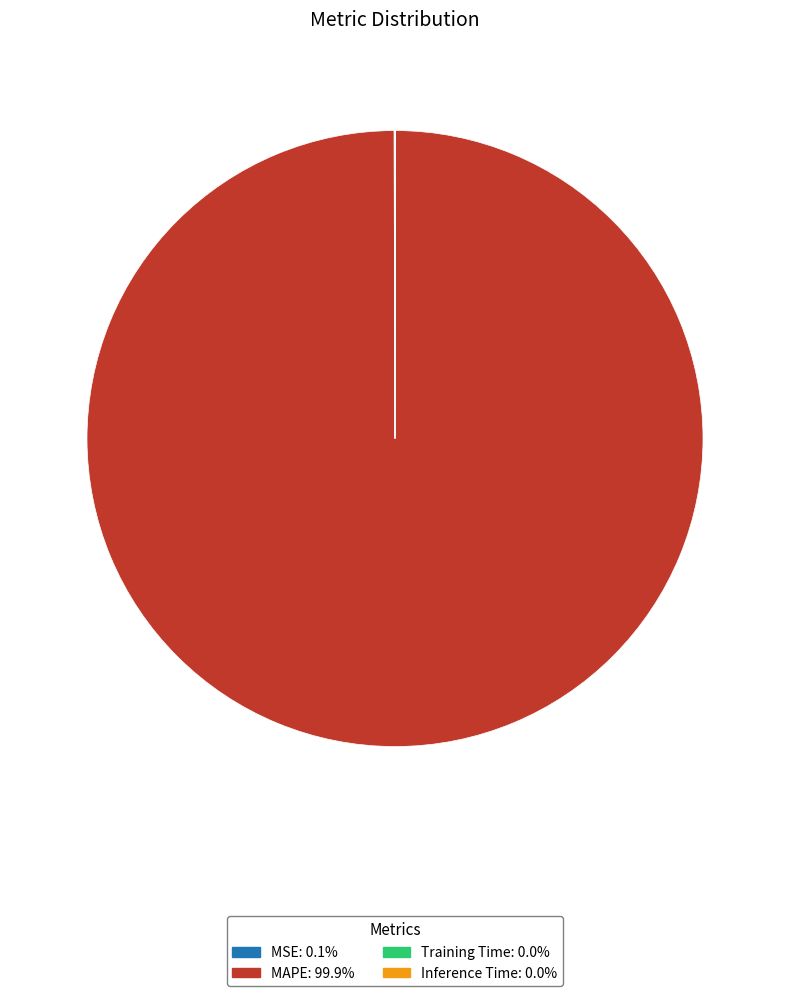

Is there a majority slice in this chart?

Yes